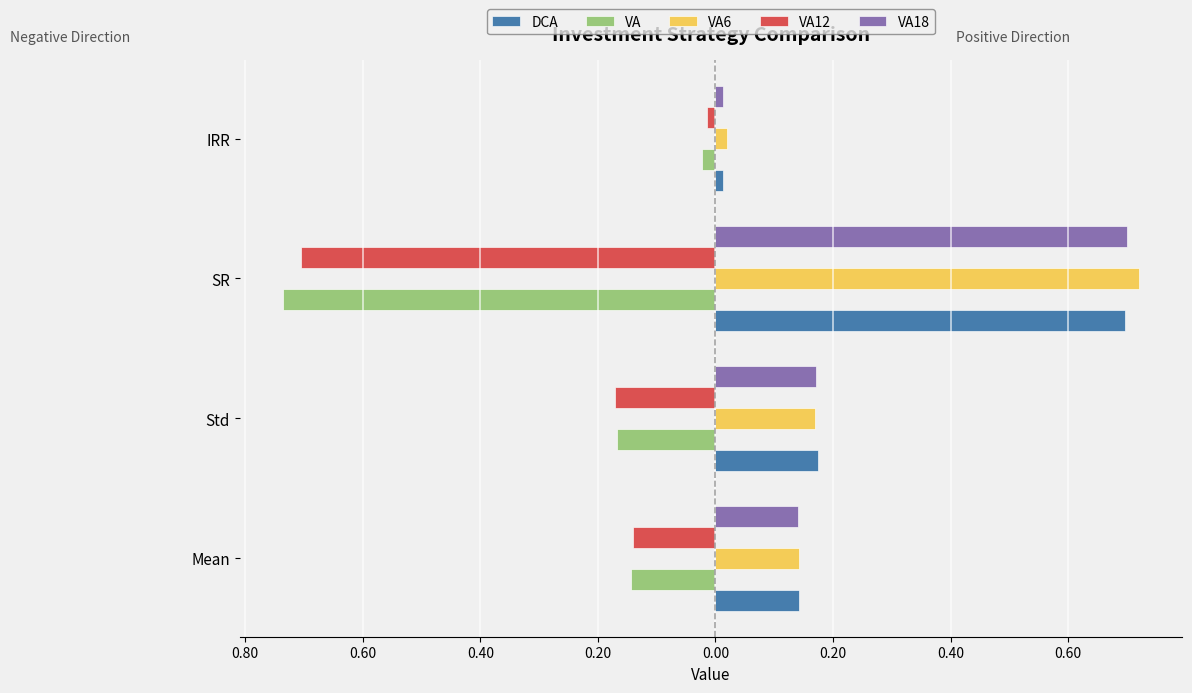

How many bars are there in total?

20